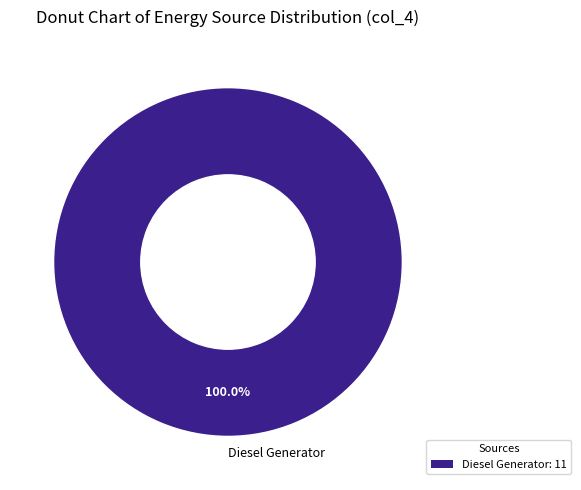

Rank the categories by value from lowest to highest.

Diesel Generator